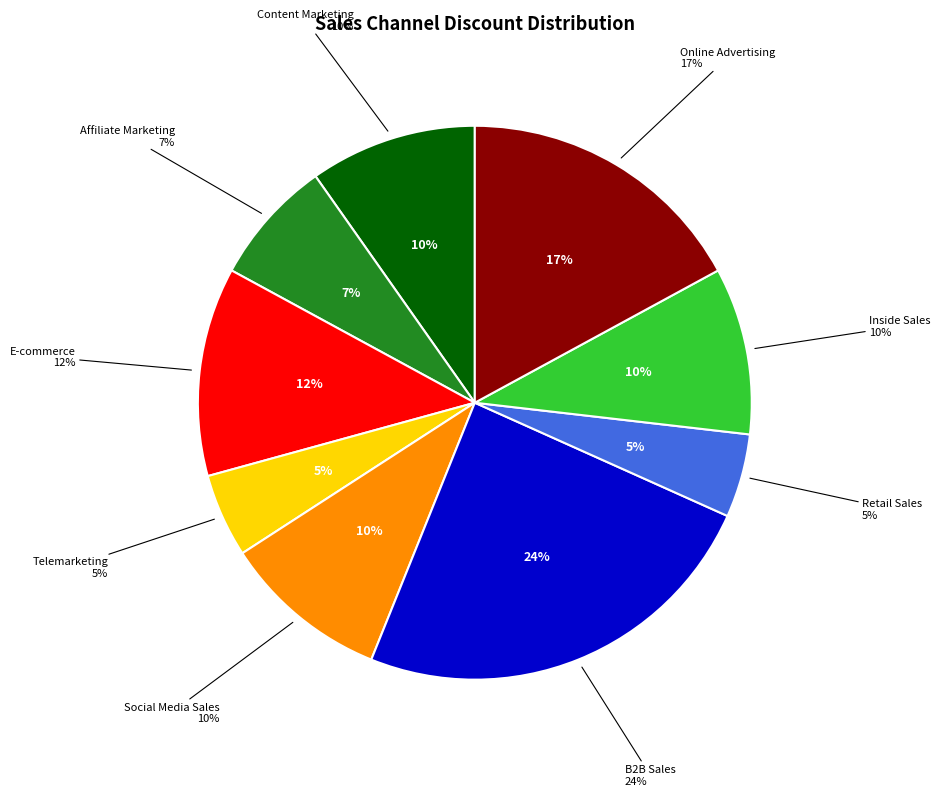

To the nearest percent, what portion does B2B Sales represent?

24%